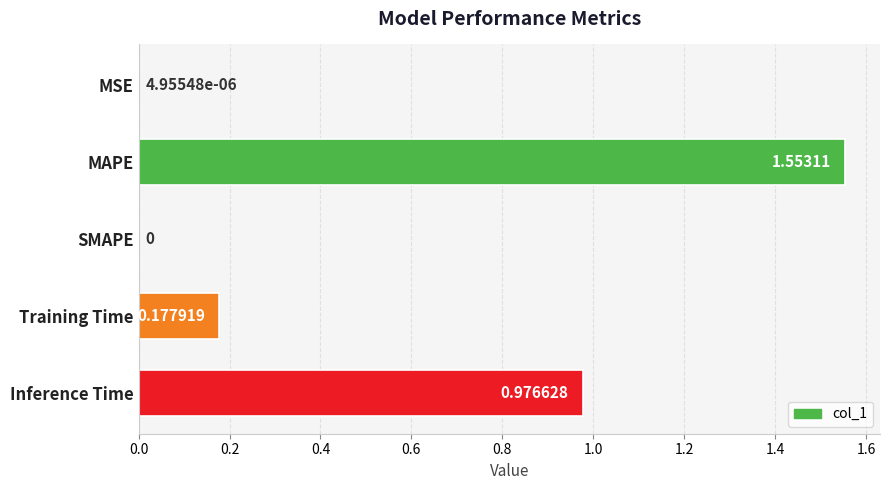

Where is the data nearest to the value 0?

SMAPE